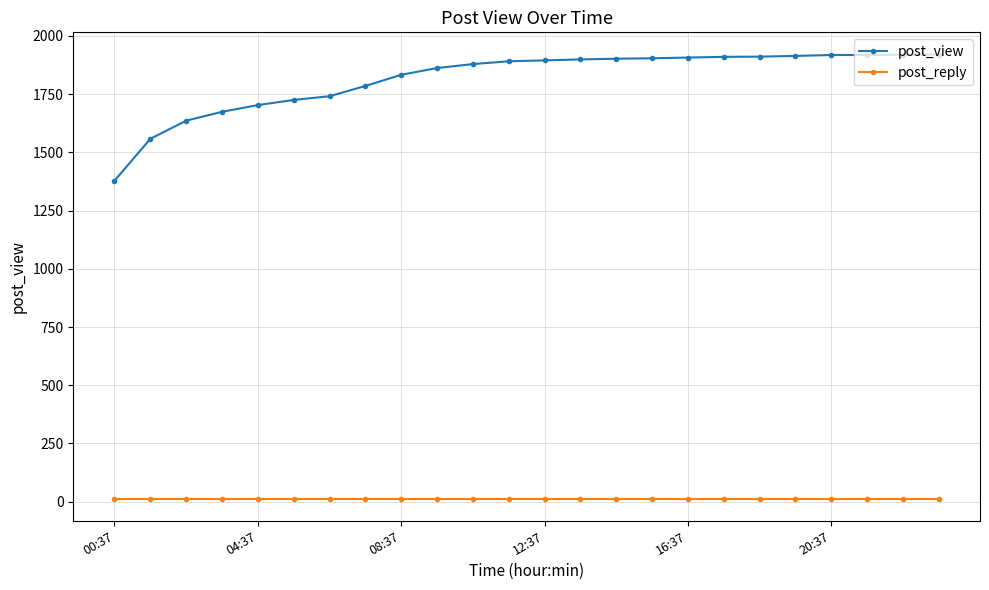

Rank the series by their average value, from highest to lowest.

post_view, post_reply